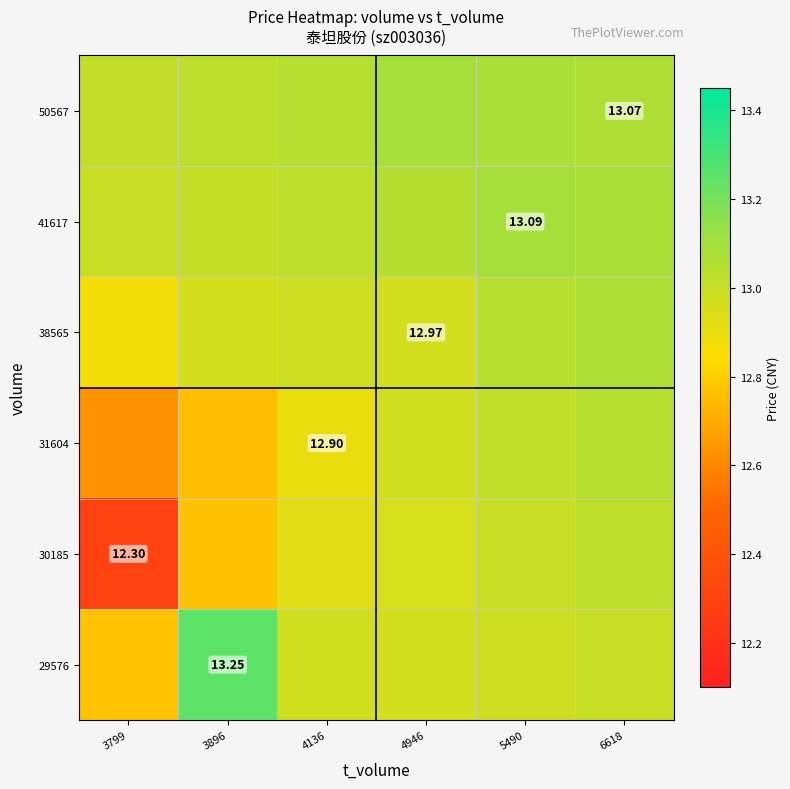

What is the difference between the 29576 values at 6618 and 3799?

0.2